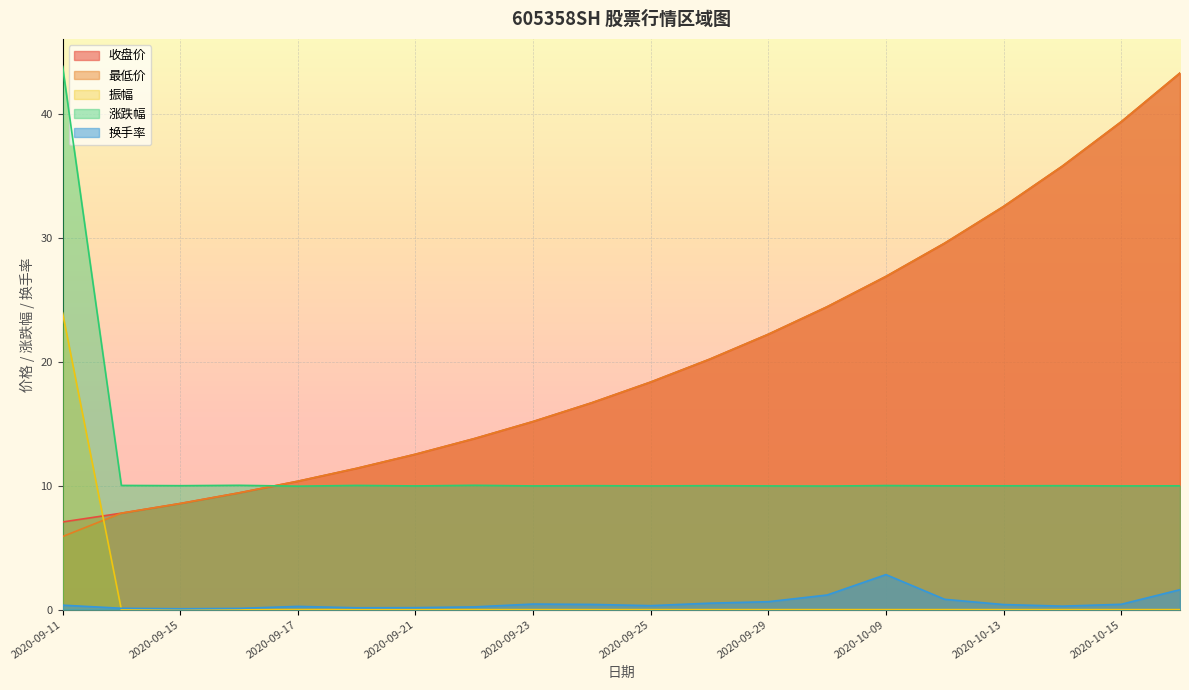

How many series are shown in this chart?

5